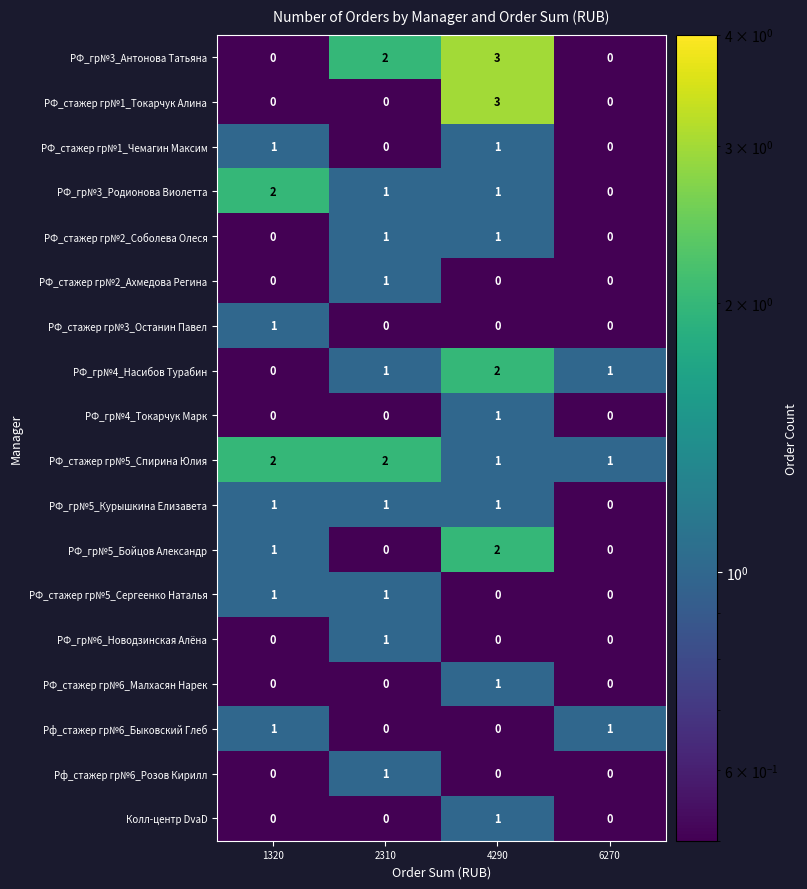

The РФ_стажер гр№6_Малхасян Нарек series shows 0 at 2310. True or false?

True